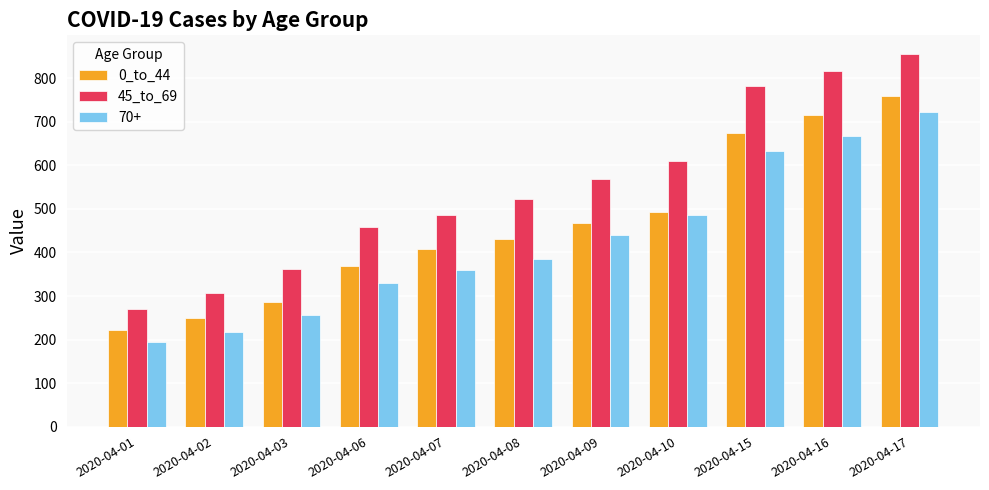

What is the greatest value displayed?

856